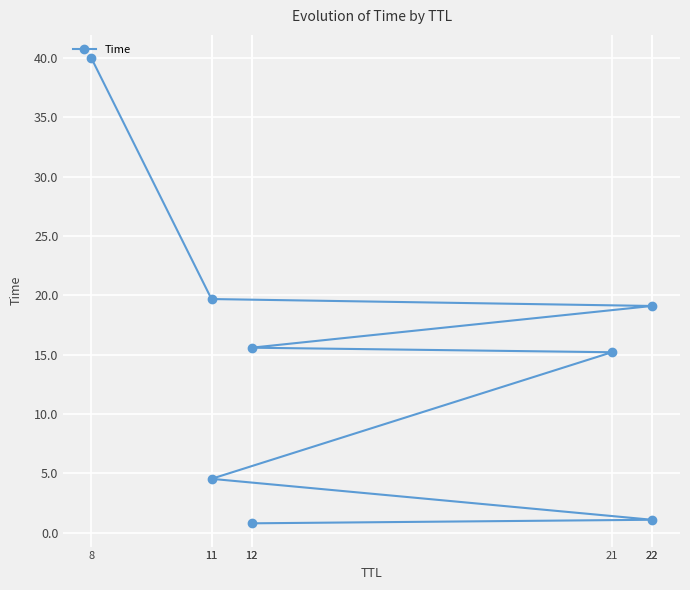

What is the smallest value displayed?

0.8